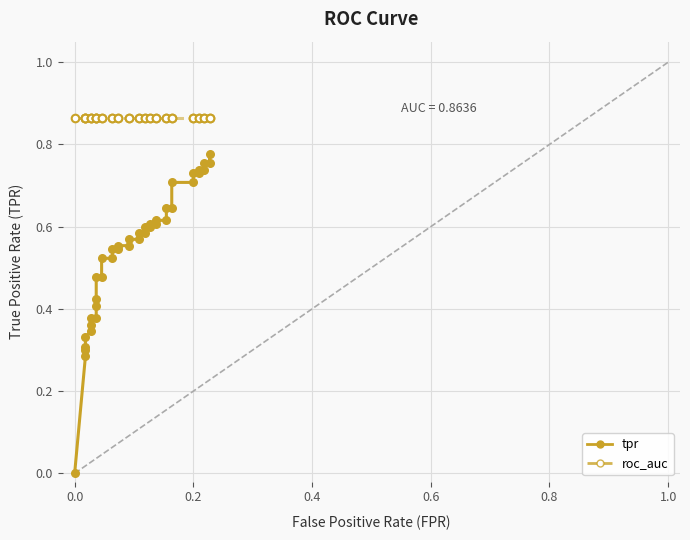

What are all the series names shown in the legend?

tpr, roc_auc